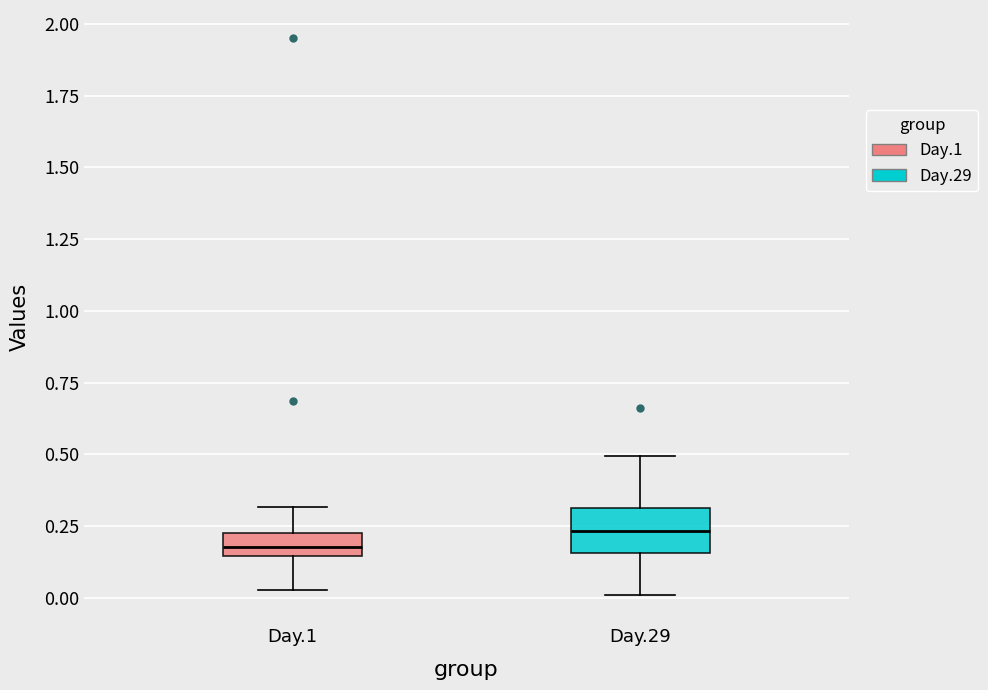

Where does the lower whisker of the box for Day.29 end on the y-axis? The values are not printed on the chart, so give them approximately, as read against the axis.

0.00